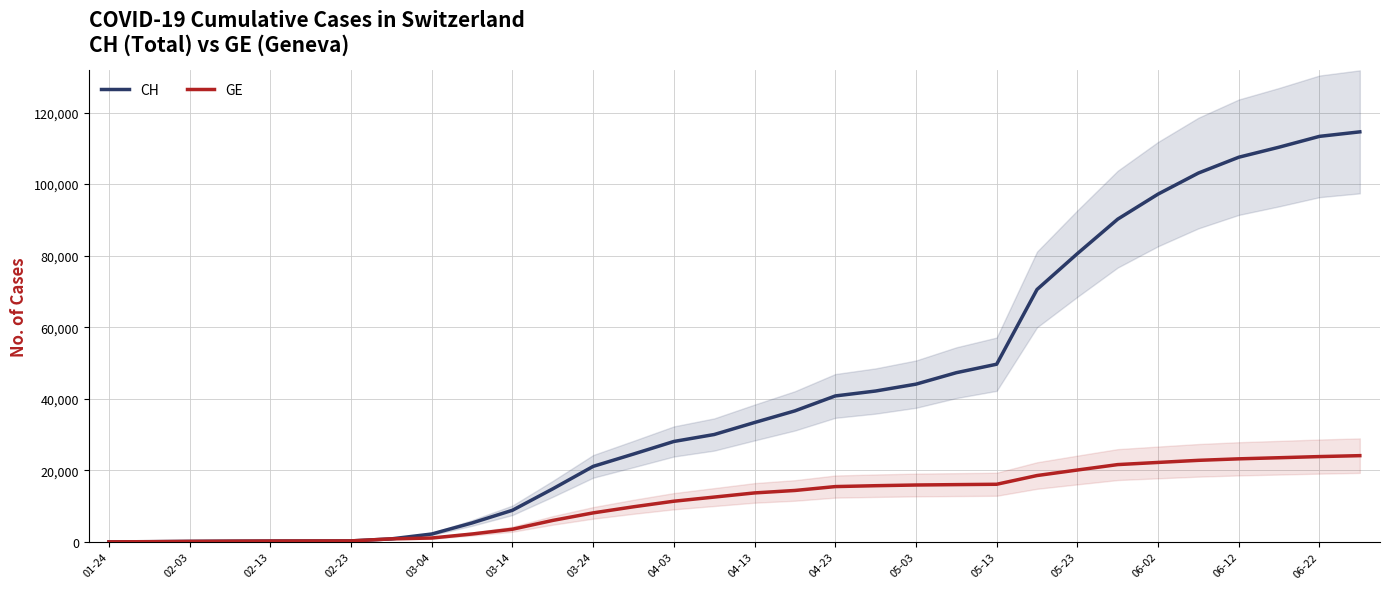

Which series has the widest spread of values?

CH